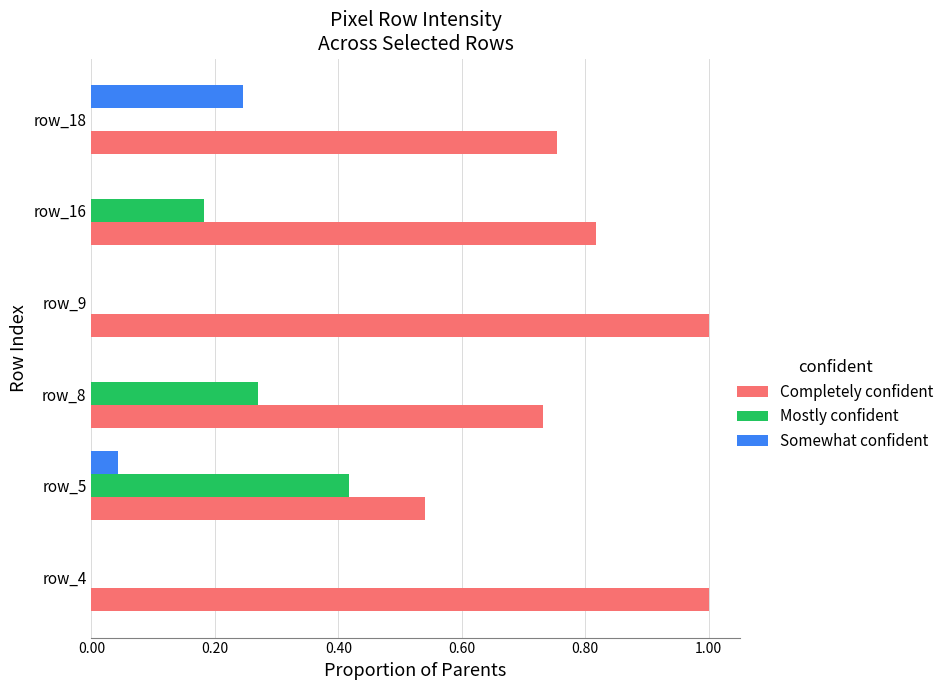

Which category has the highest value in the Somewhat confident series?

row_18